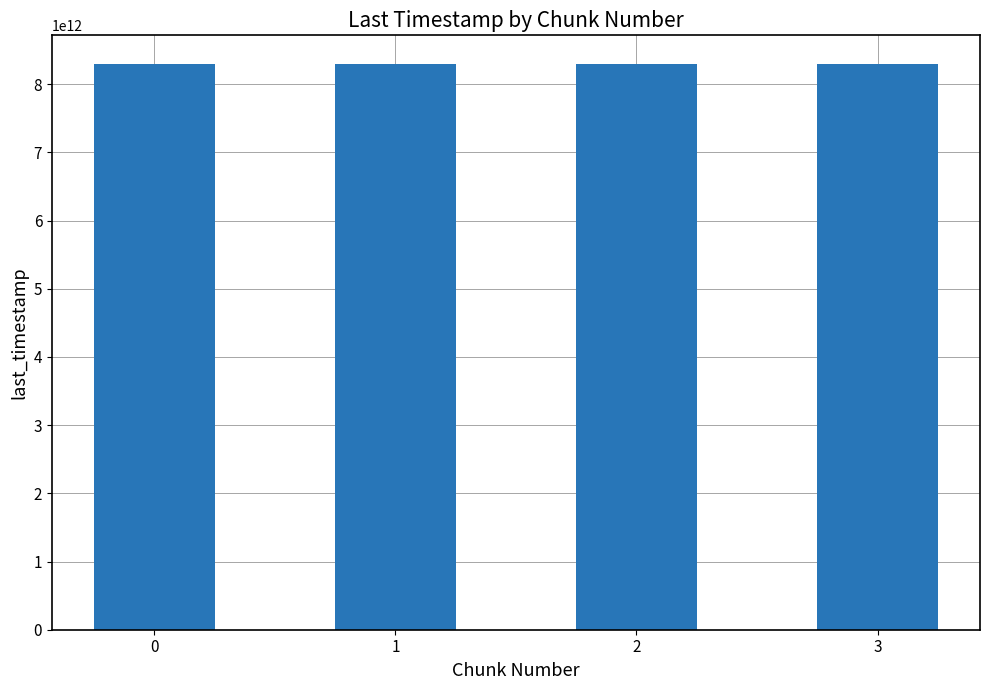

What is the sum of the values at 3 and 0?

16600598878337